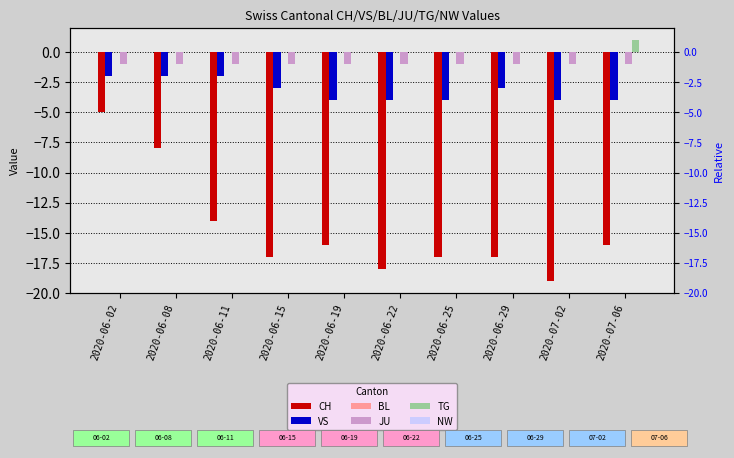

How many values in the VS series are below -3?

5